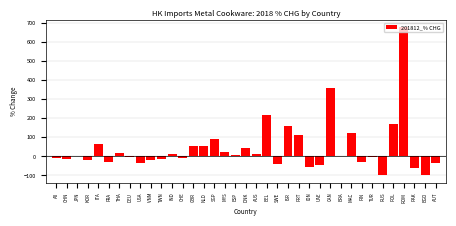

What is the label of the 30th bar from the right?

DEU